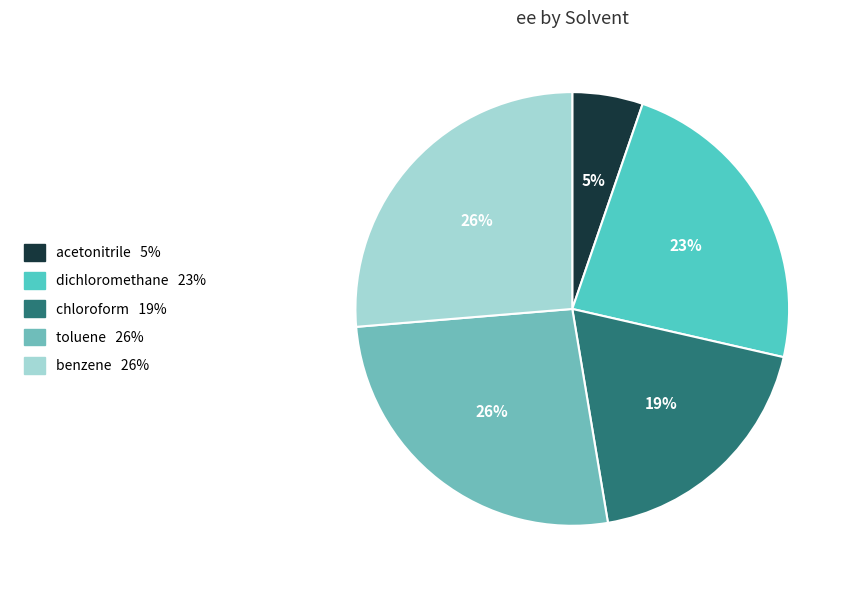

To the nearest percent, what portion does dichloromethane represent?

23%